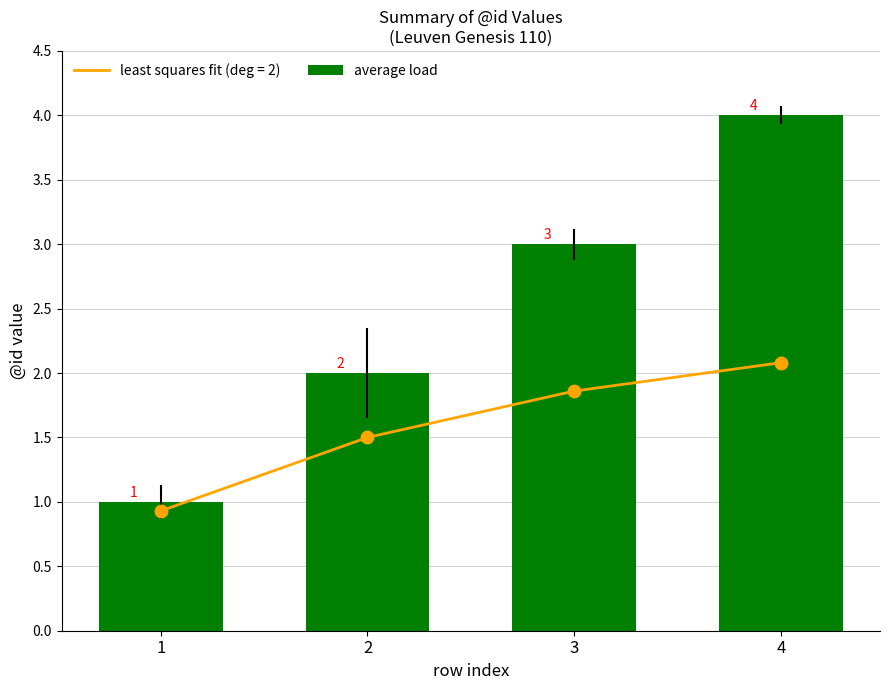

What is the change in value from 1 to 4?

+3